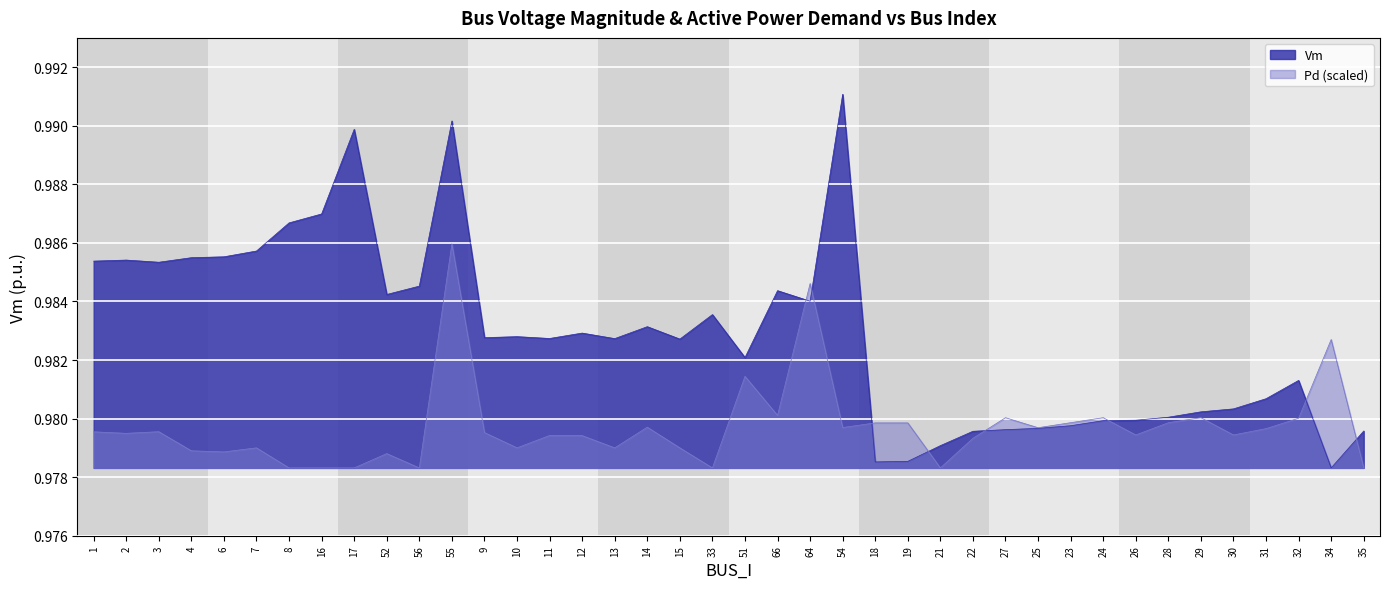

What is the sum of all Pd values?

39.2